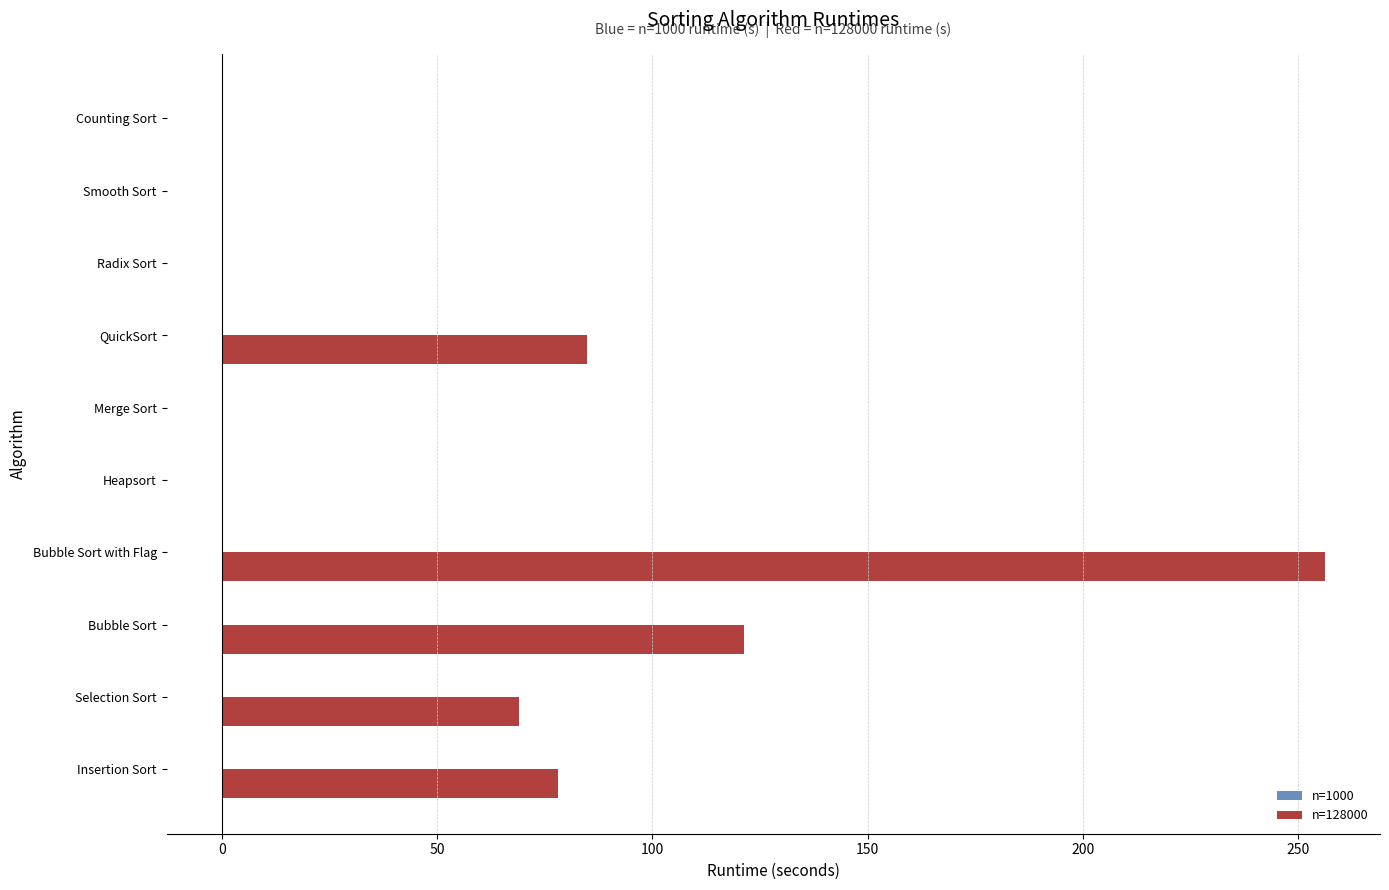

Which series has the largest total across all categories?

n=128000